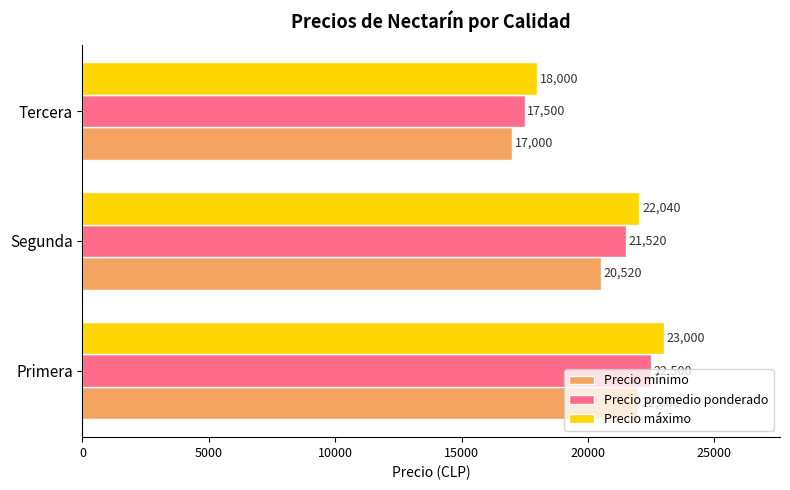

The Precio mínimo series shows 7646 at Primera. True or false?

False